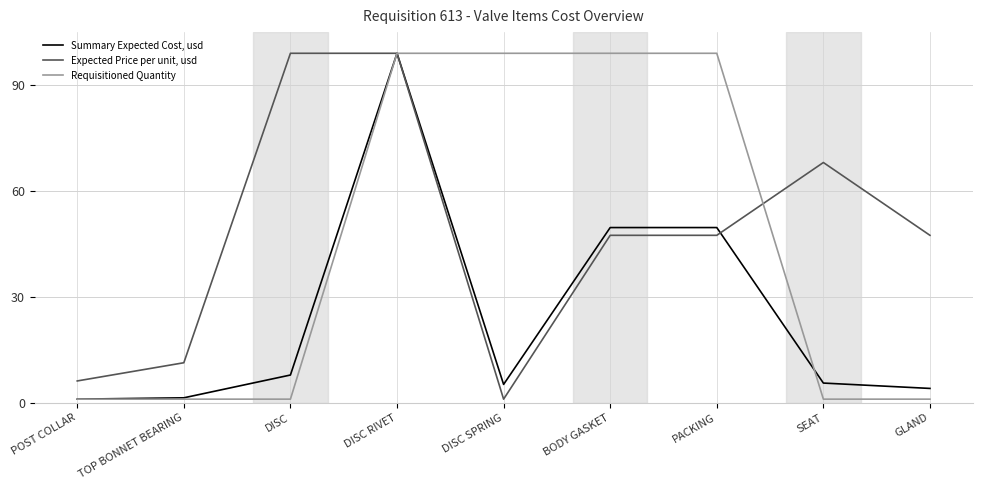

True or false: Expected Price per unit, usd has a value of 47.4 at PACKING.

True